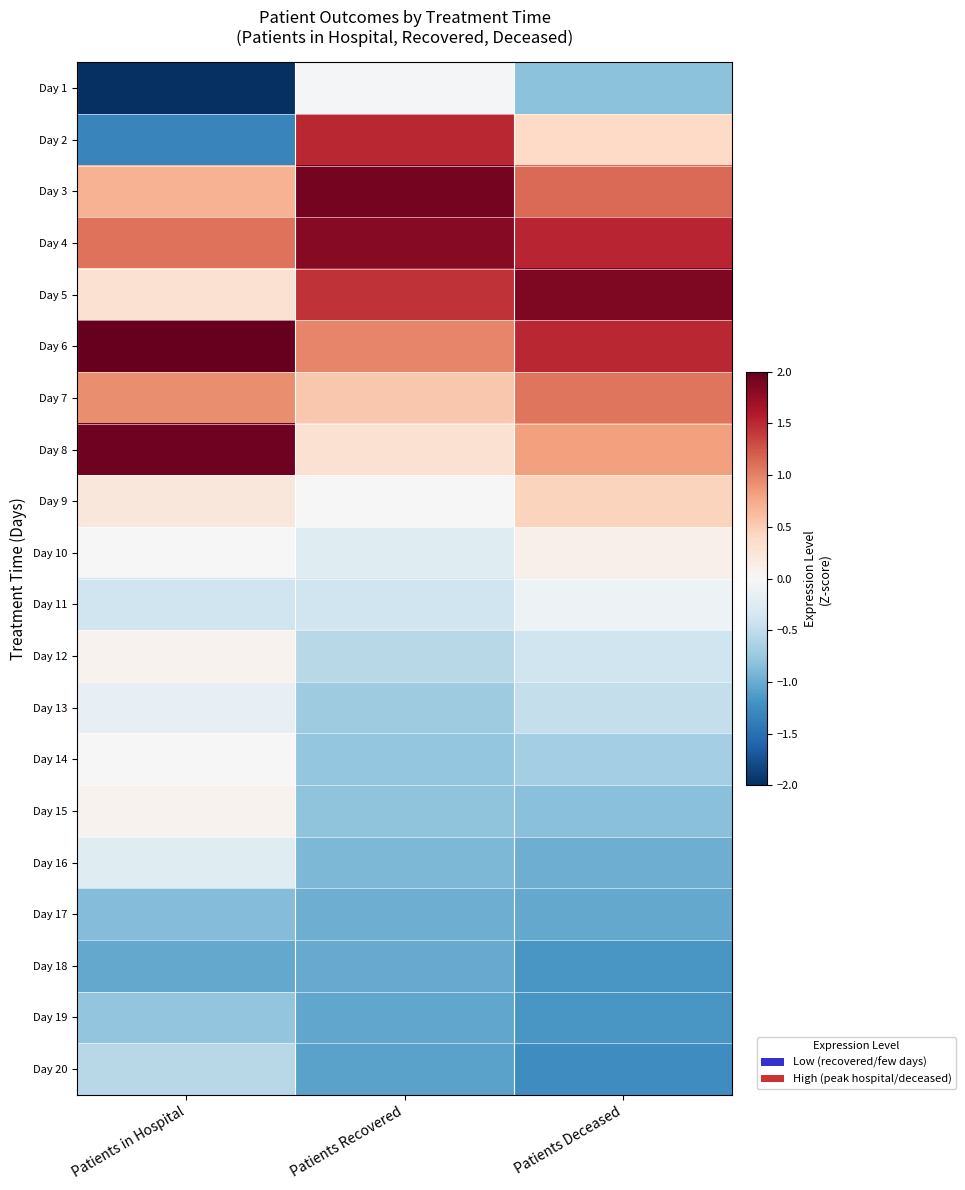

At which category is the sum across all series the highest?

Patients Recovered